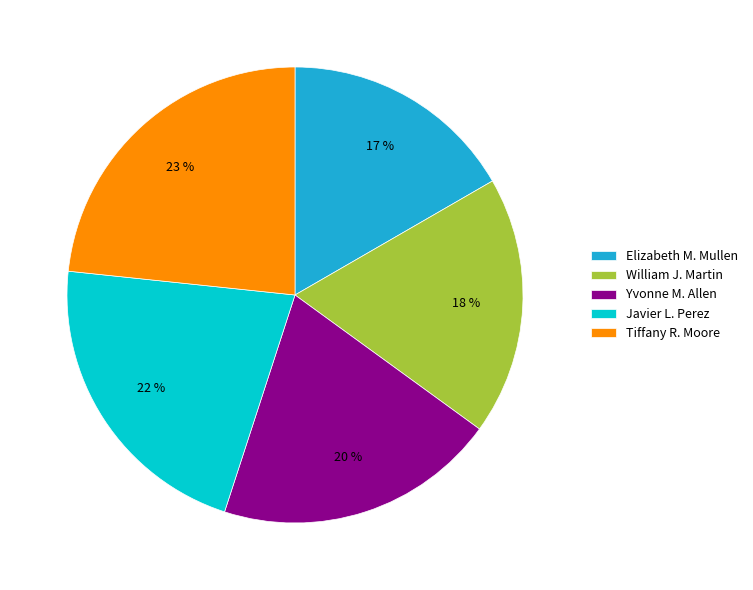

Which slice is the smallest?

Elizabeth M. Mullen